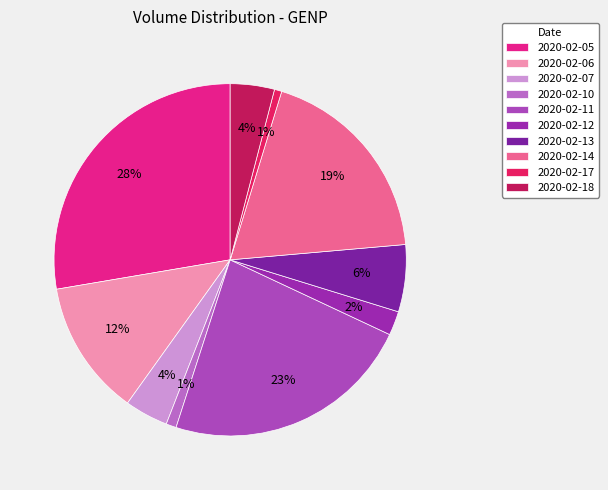

Between 2020-02-10 and 2020-02-14, which is larger?

2020-02-14